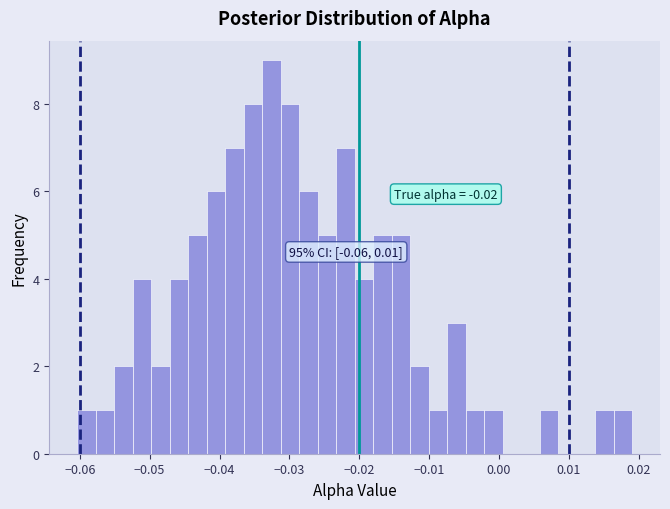

Around what value on the x-axis is the tallest bar? Give the approximate position of its centre, as read against the axis.

-0.033